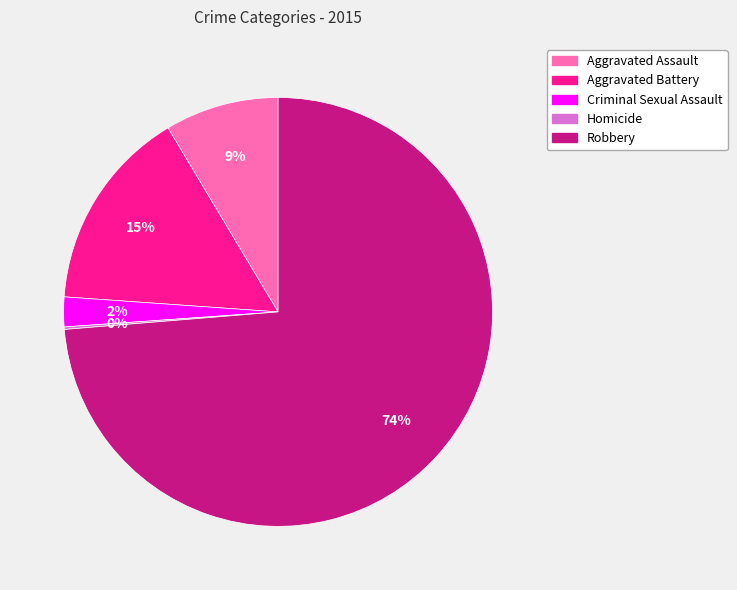

To the nearest percent, what is the difference between the largest and smallest slice percentages?

74%